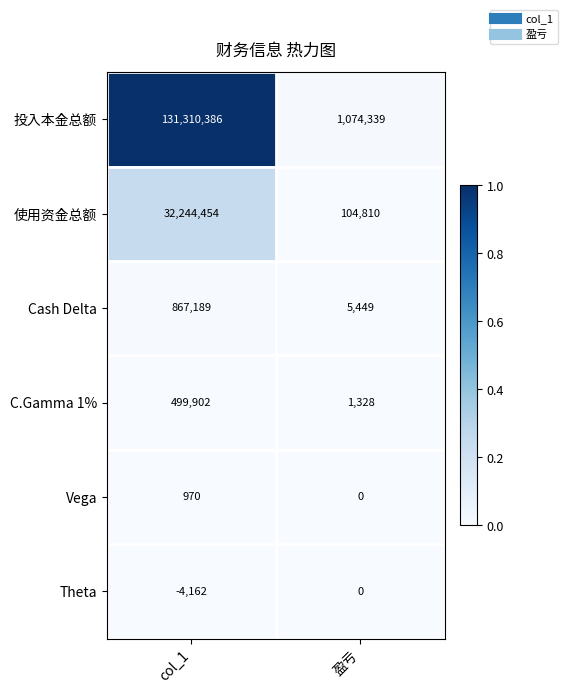

How many data points does each series have?

2